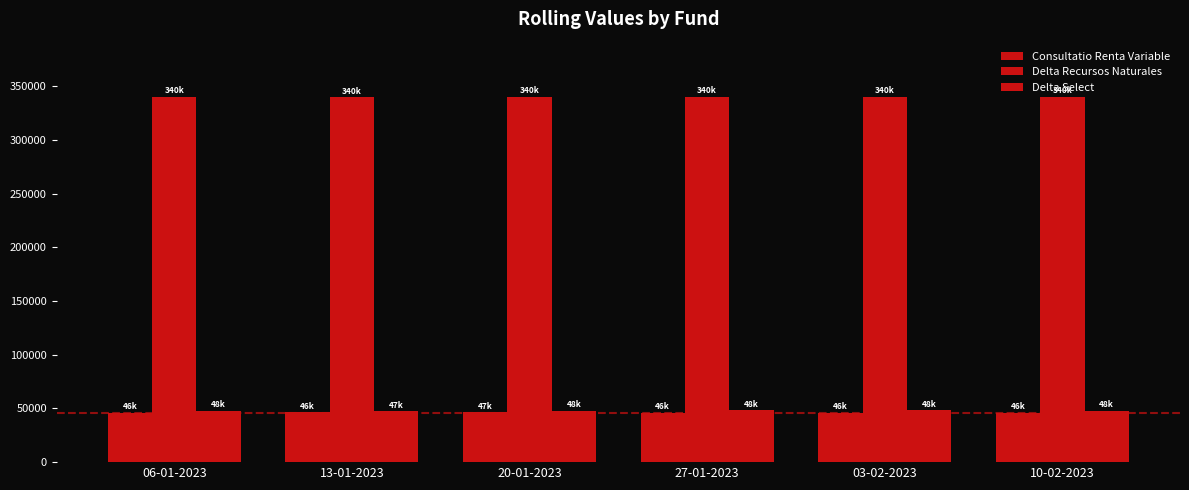

At which category is the sum across all series the highest?

03-02-2023